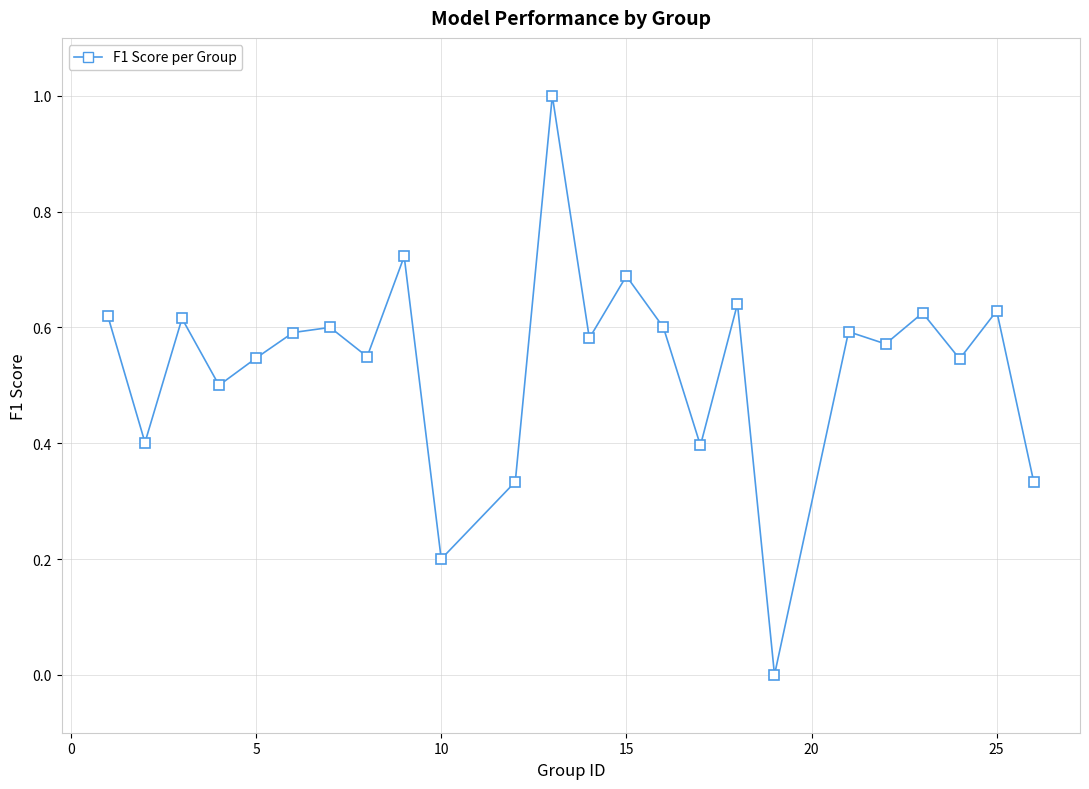

What is the difference between the maximum and minimum values?

1.0